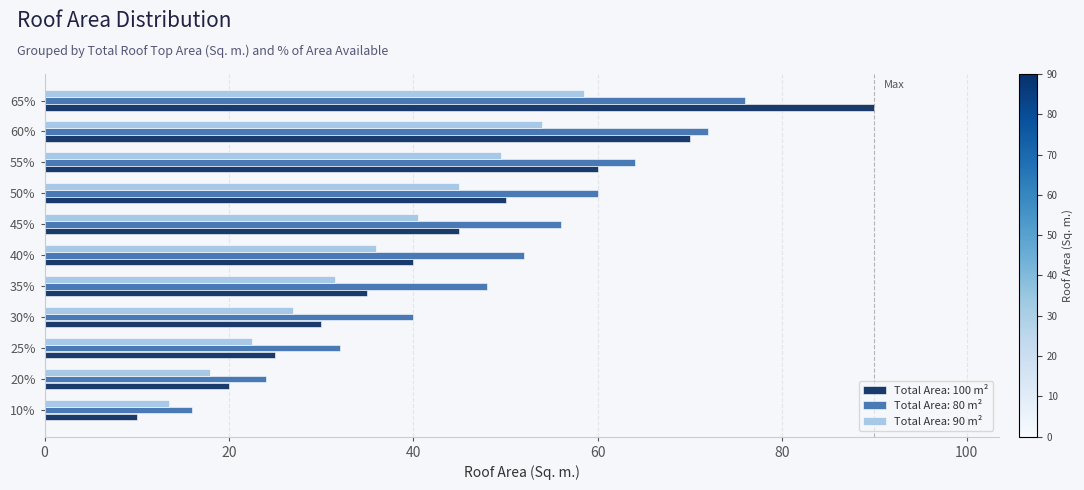

Which series has the largest total across all categories?

Total Area: 80 m²